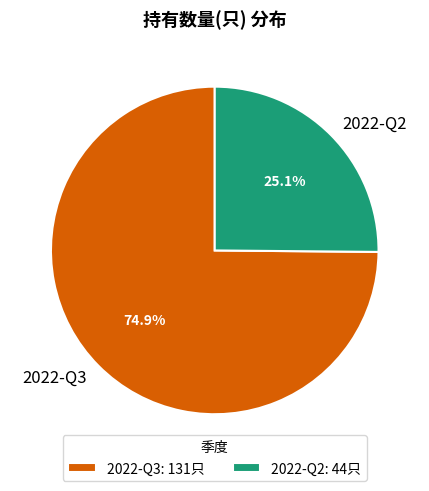

To the nearest percent, what percentage of the pie is 2022-Q3?

75%